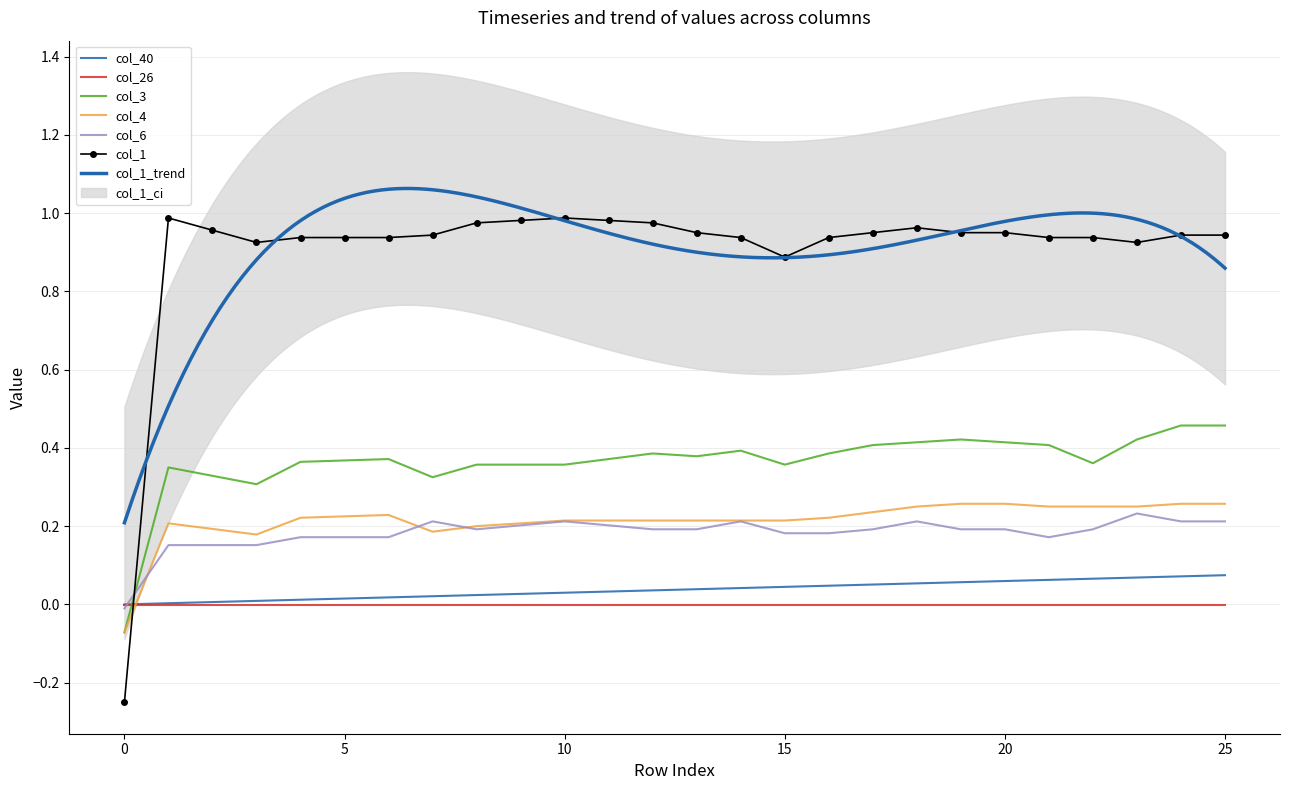

Read the col_1 value at 19.

1.0